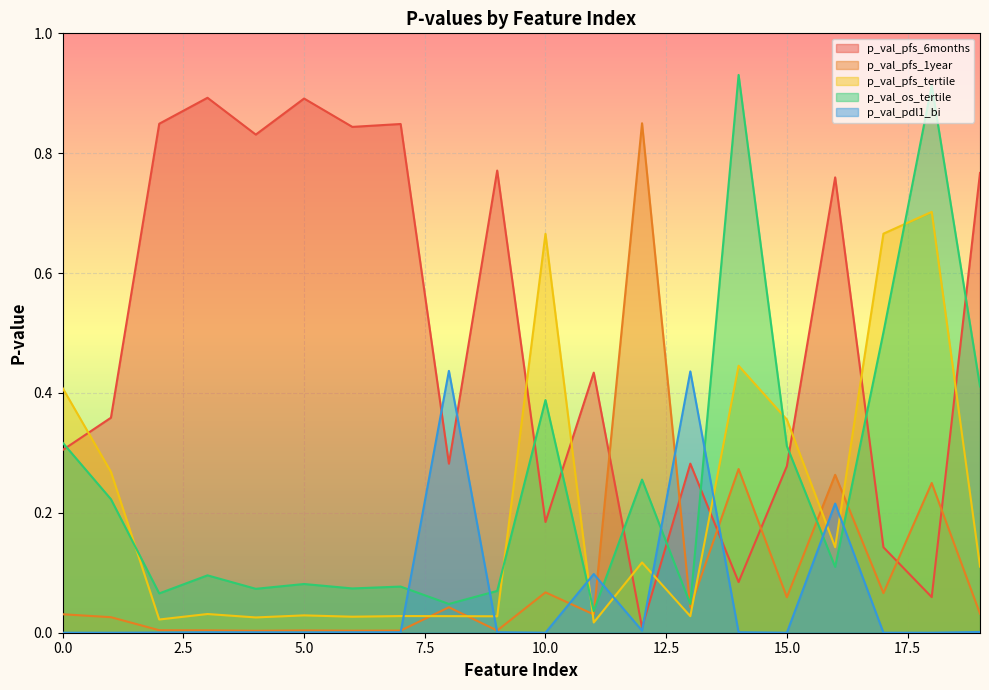

At which category is the sum across all series the highest?

18